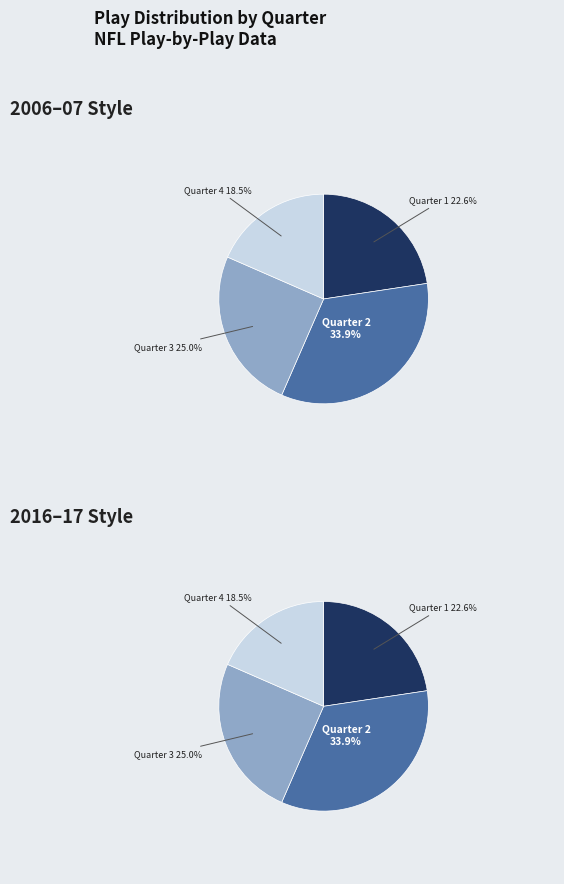

To the nearest percent, what is the difference between the Quarter 2 and Quarter 4 slice percentages?

15%